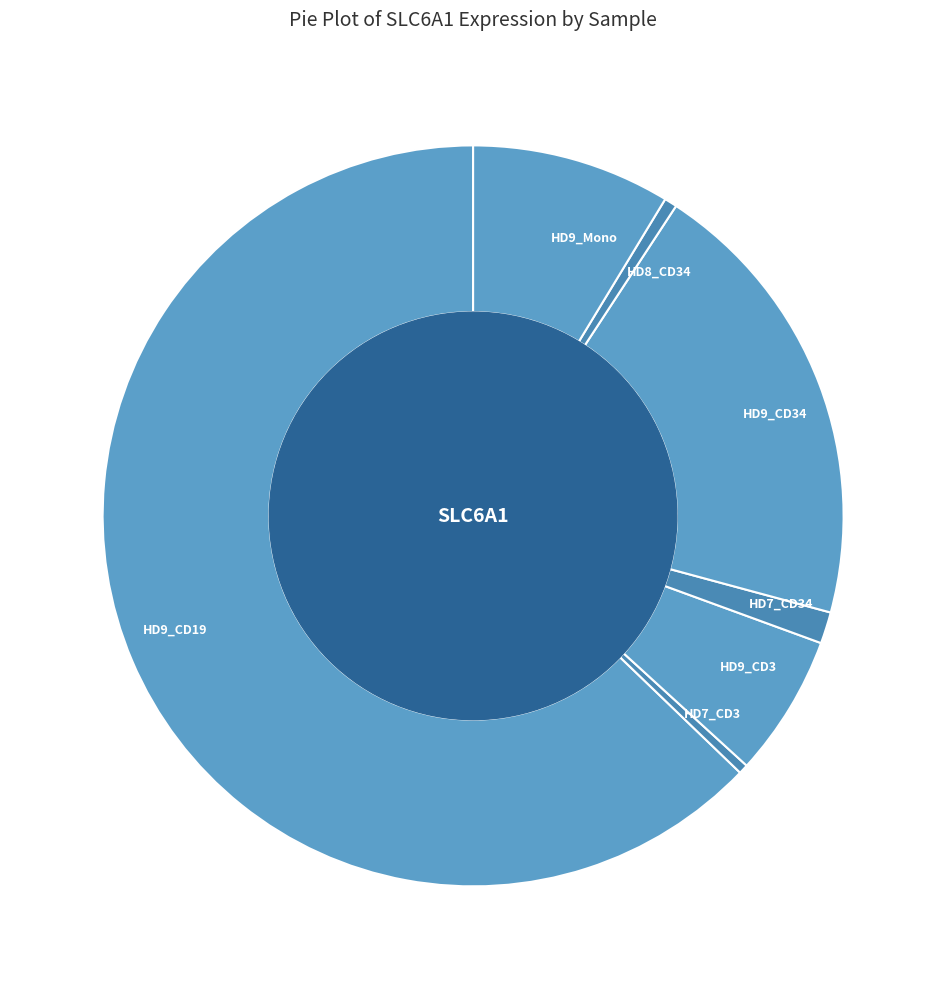

Is it true that HD9_CD3 is 6% of the pie?

True